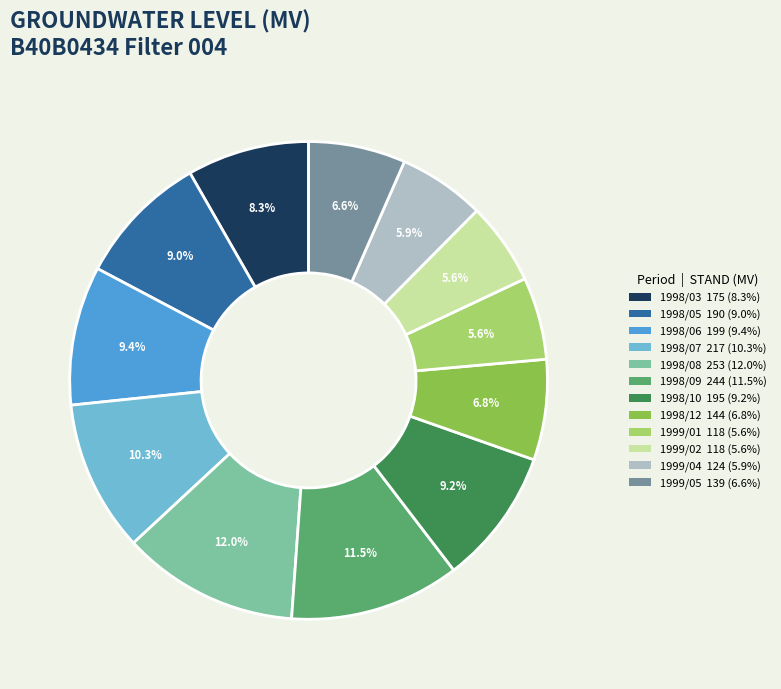

How many slices are in this pie chart?

12